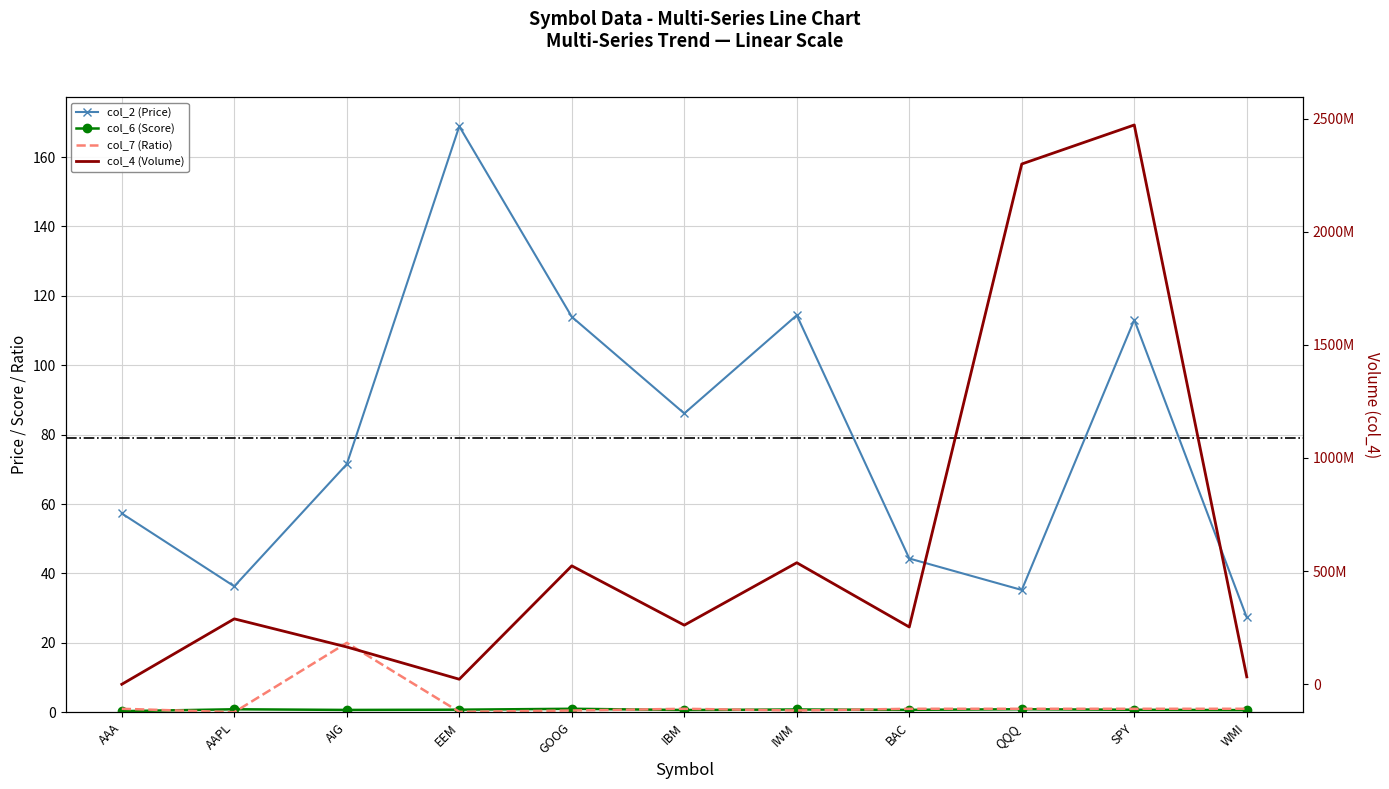

Where does the col_2 (Price) series first go above 71?

AIG